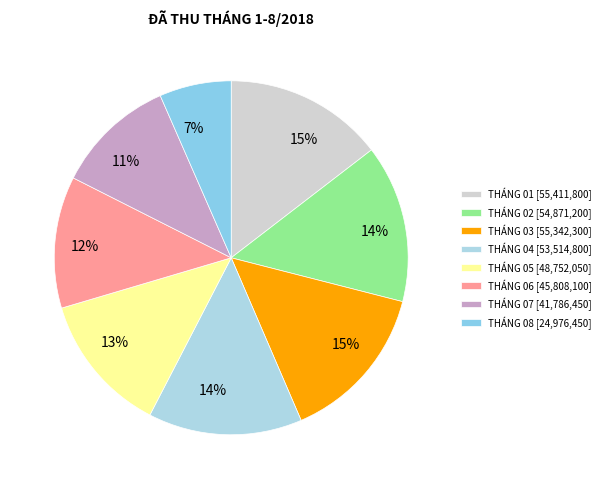

True or false: THÁNG 03 accounts for 20% of the total.

False